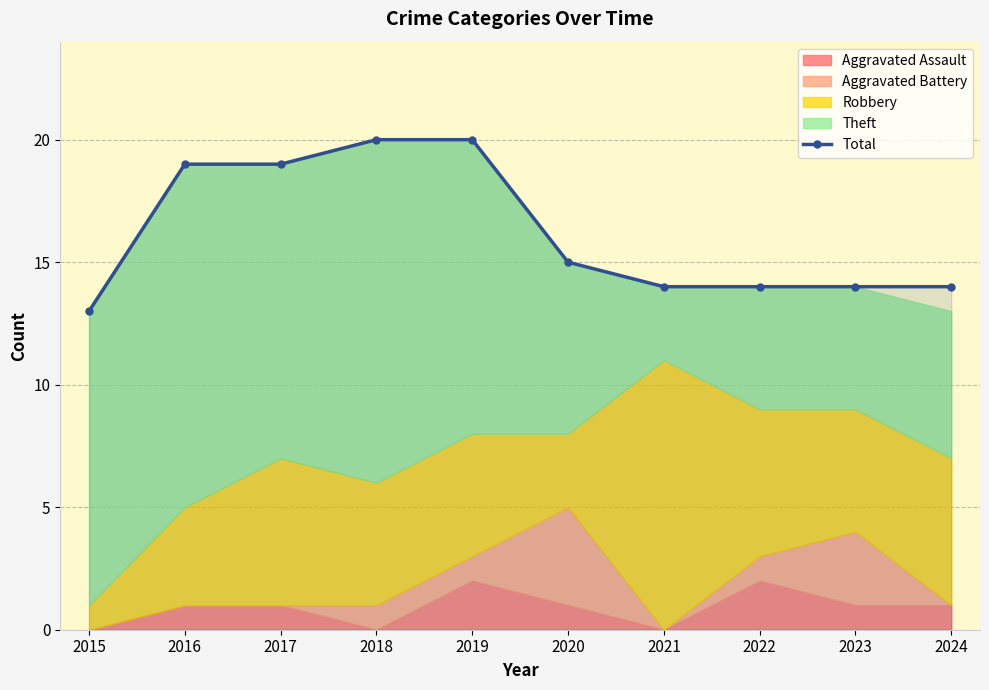

What is the value of the 10th point from the left?

14